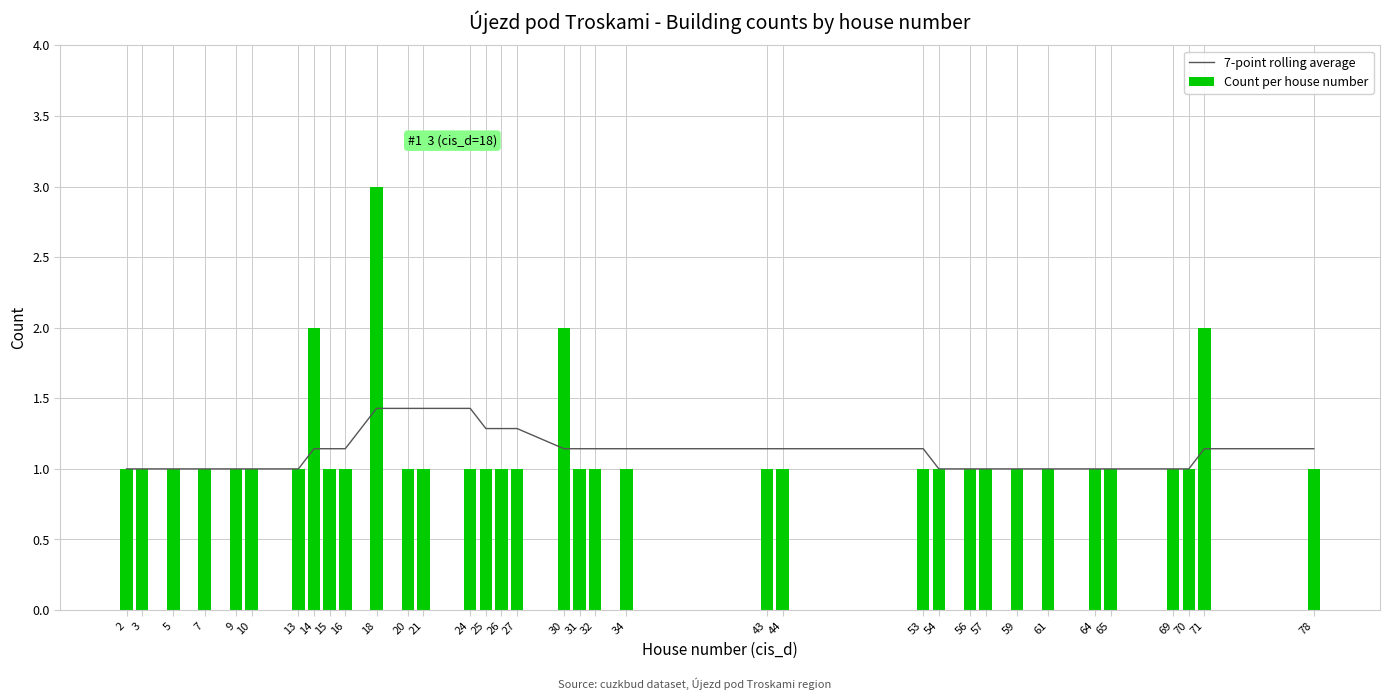

What is the total value across all series at 30?

3.1